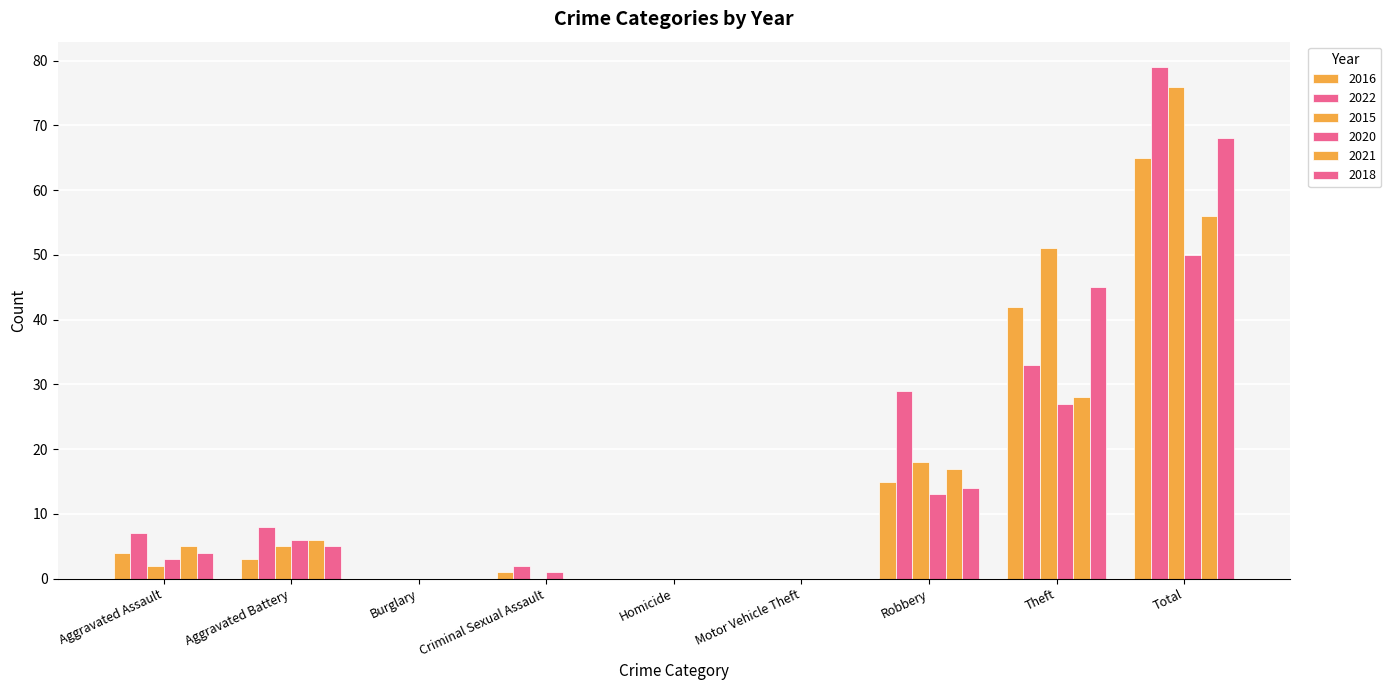

Are the bars horizontal?

No